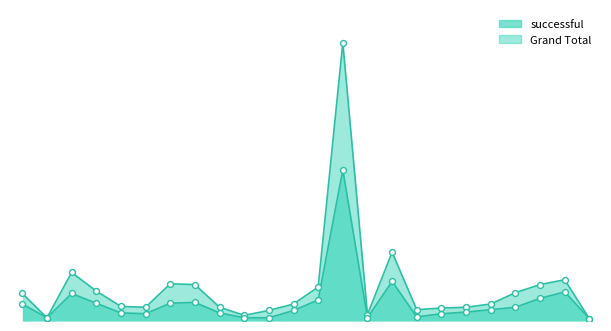

Which series has the largest total across all categories?

Grand Total